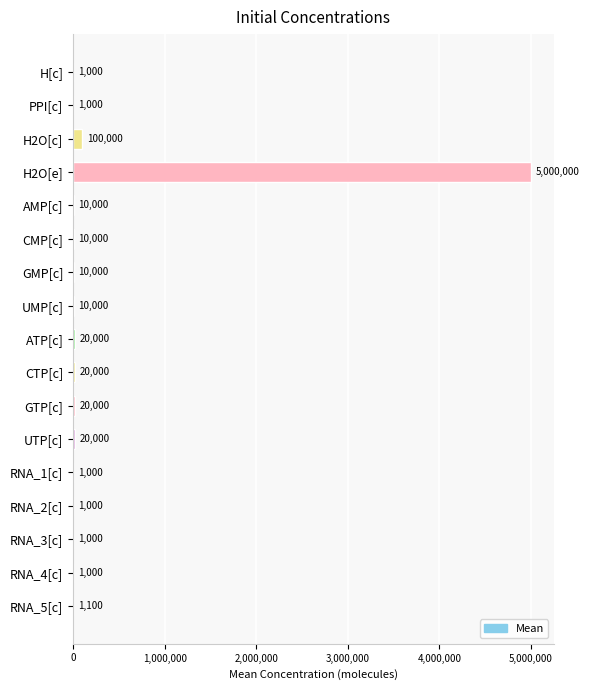

Which label corresponds to the largest value in the chart?

H2O[e]